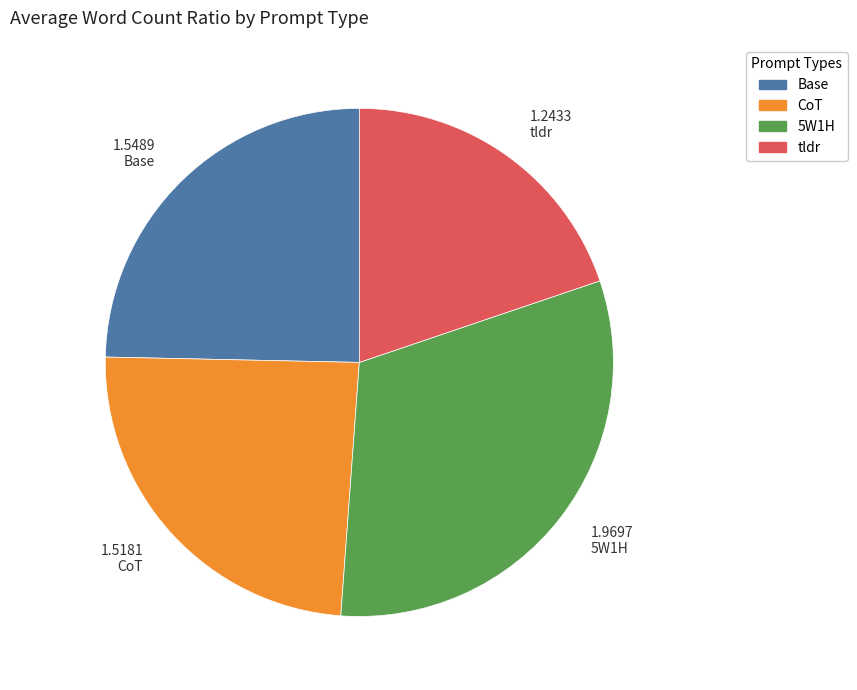

Does Base represent more than half of the total?

No